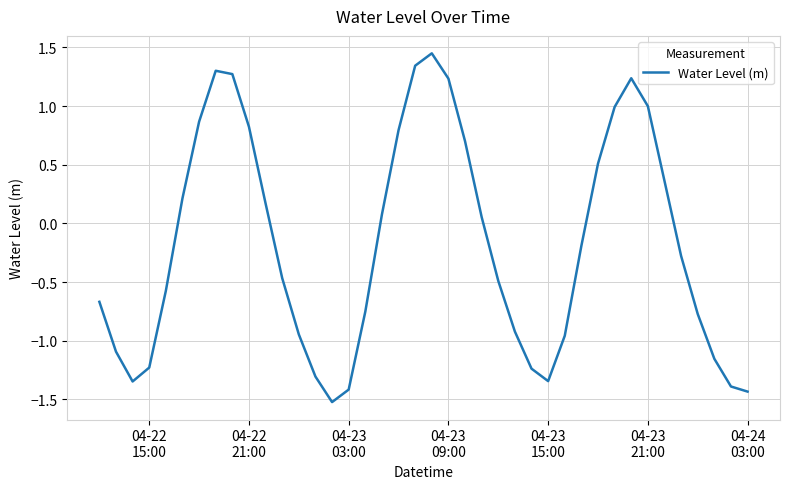

How many lines are shown in the chart?

1